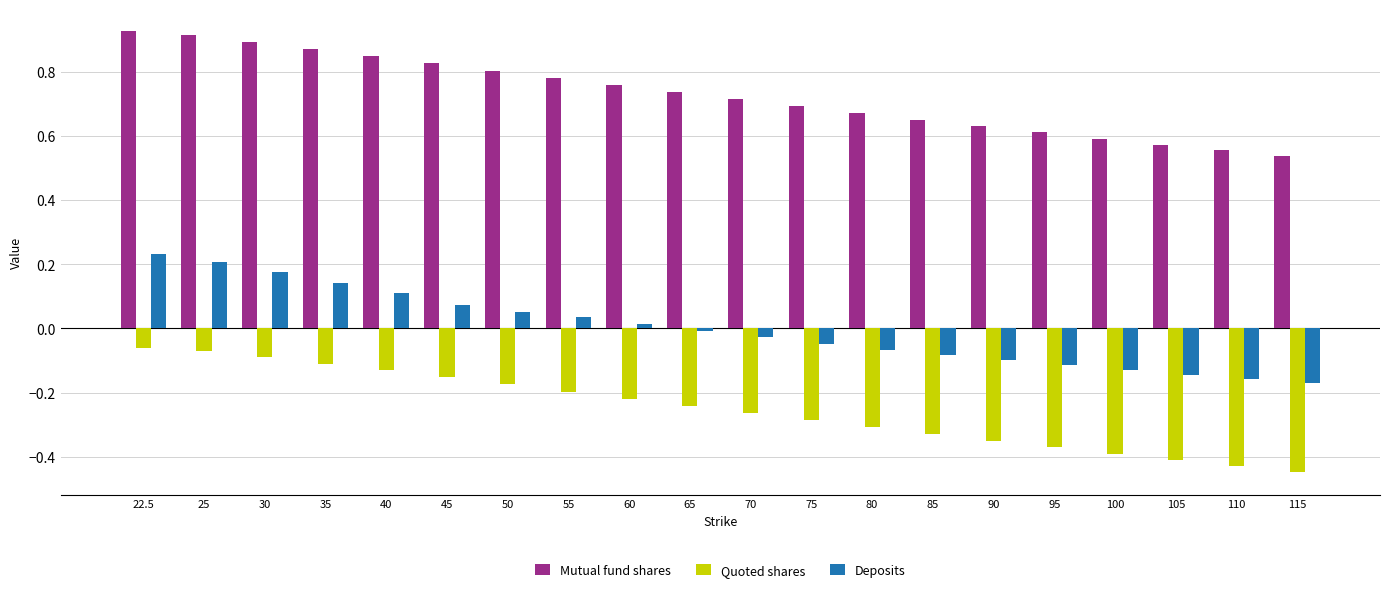

Is the value of Deposits at 115 greater than the value of Mutual fund shares at 110?

No